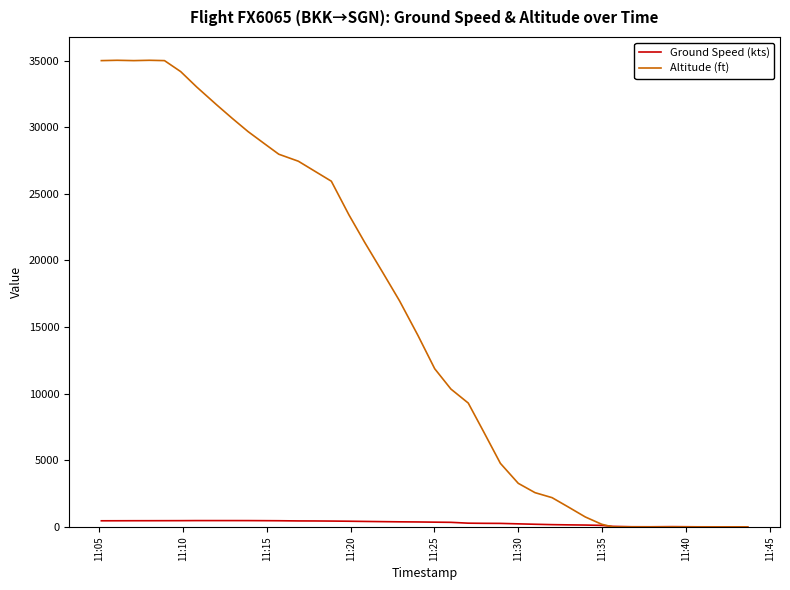

Where is the first local minimum for Ground Speed (kts)?

11:35